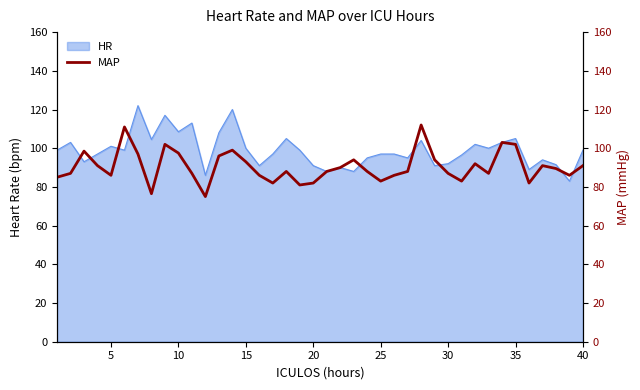

What is the maximum value for HR?

122.0